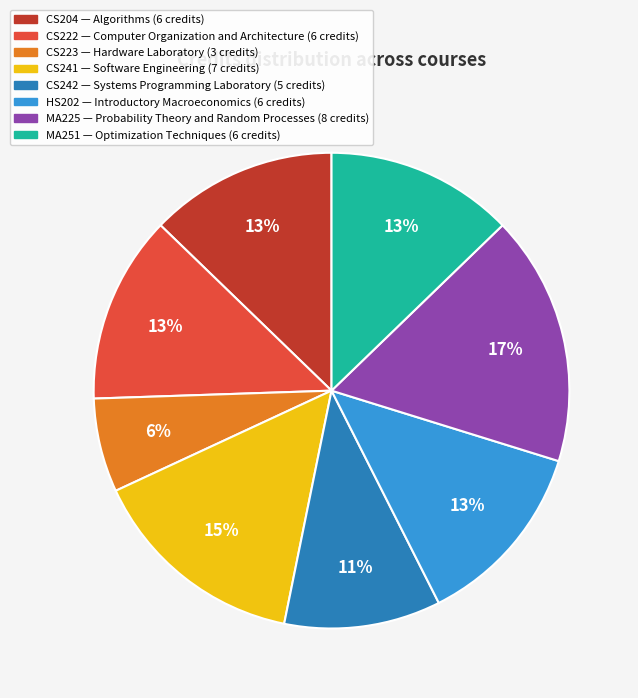

How many segments does this pie chart have?

8